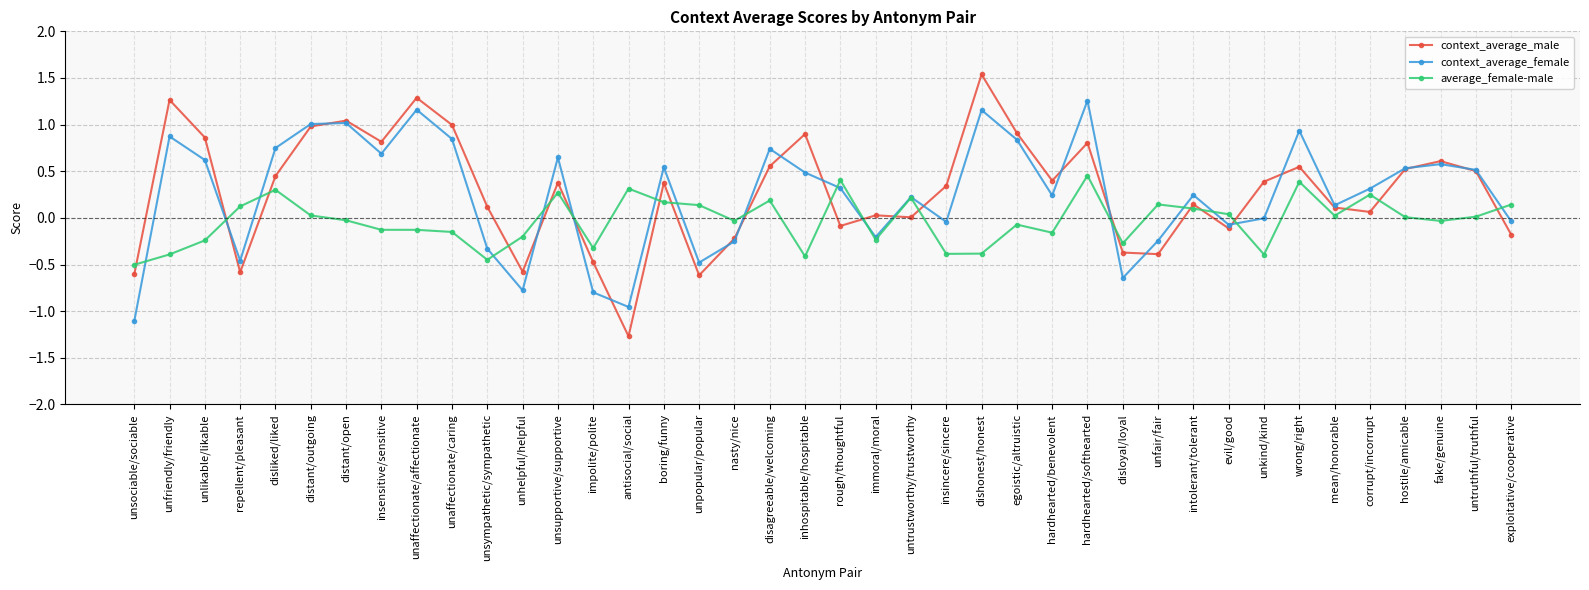

Which series has the largest range (max minus min)?

context_average_male